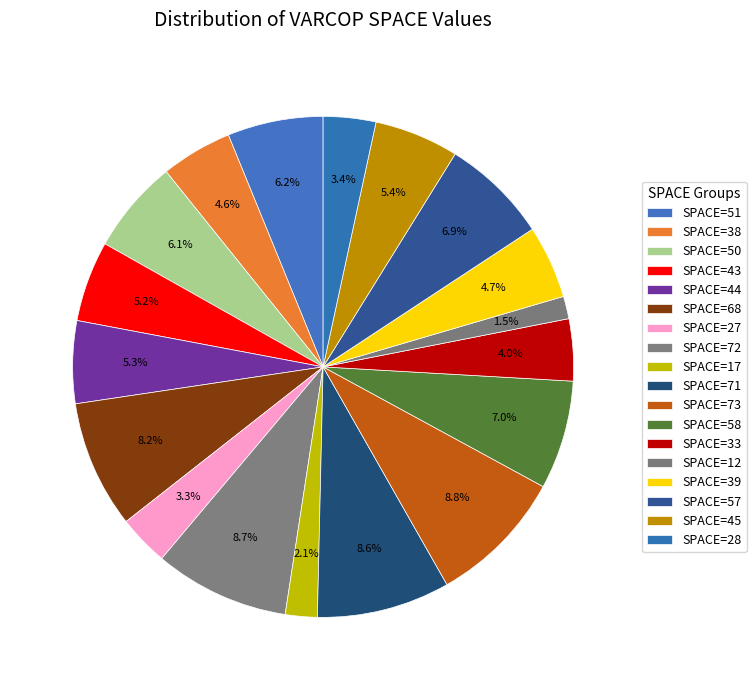

To the nearest percent, what is the average slice percentage?

6%